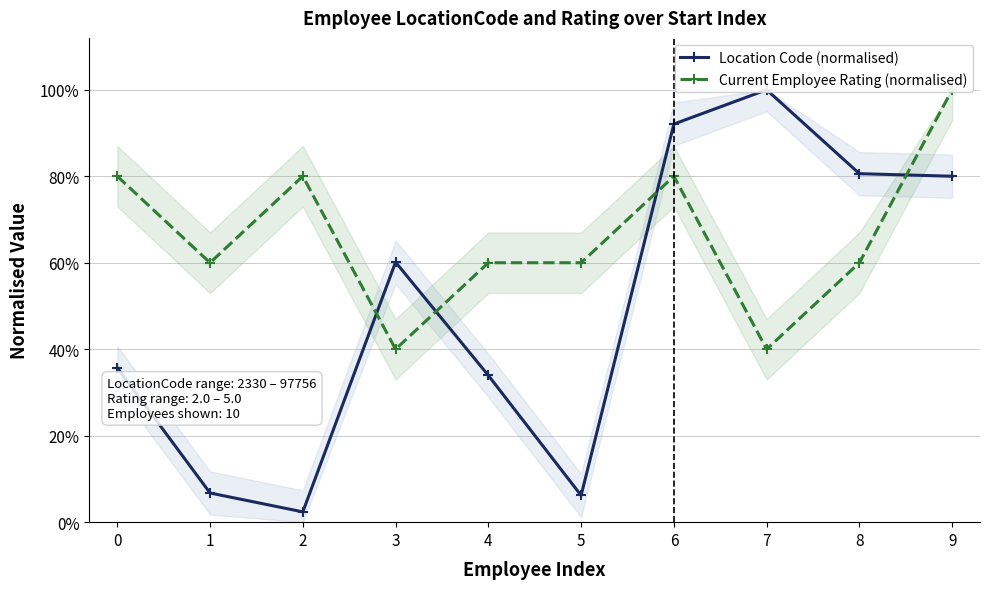

Does the chart have visible grid lines?

Yes